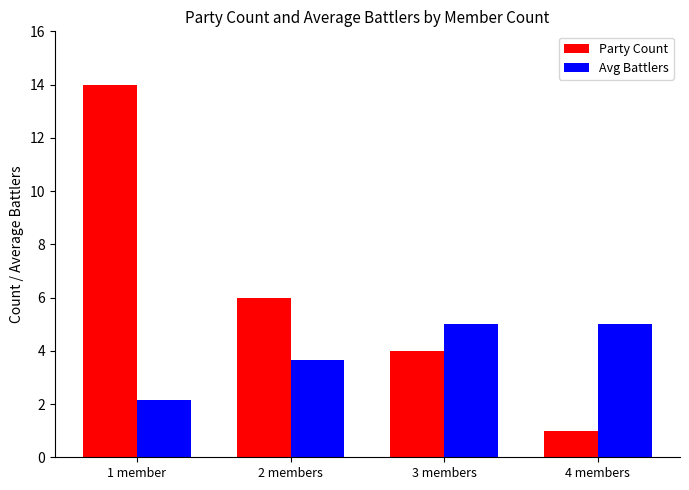

Rank the series at 3 members from lowest to highest value.

Party Count, Avg Battlers